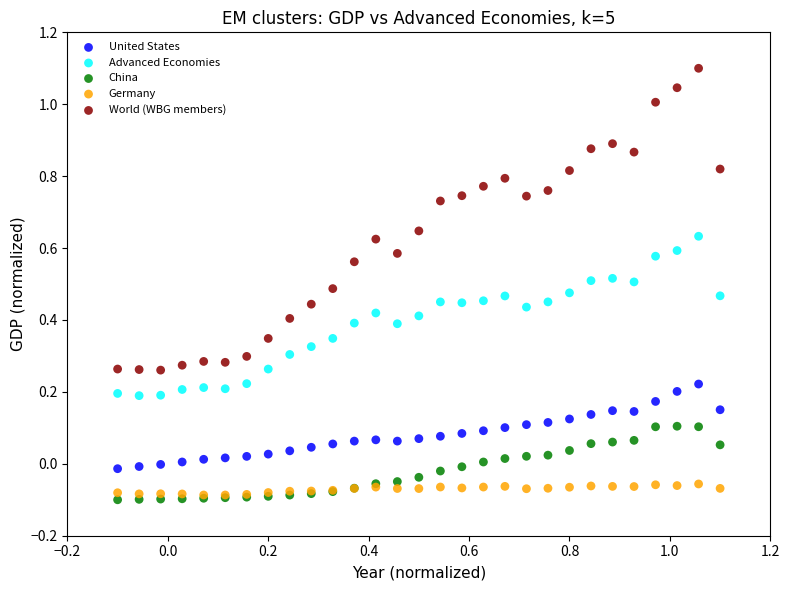

Which series has the largest Y range (max minus min)?

World (WBG members)